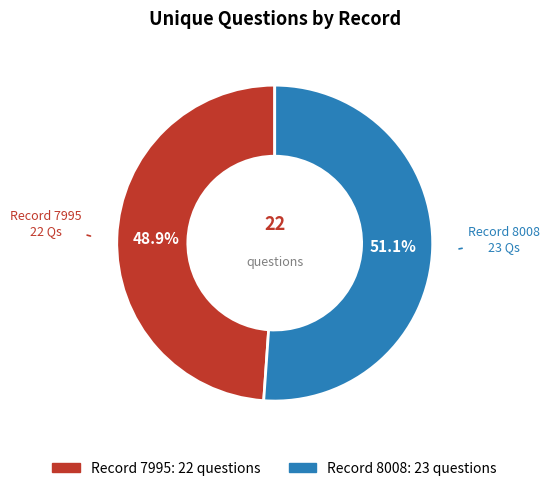

Is the sum of Record 8008 and Record 7995 greater than half?

Yes